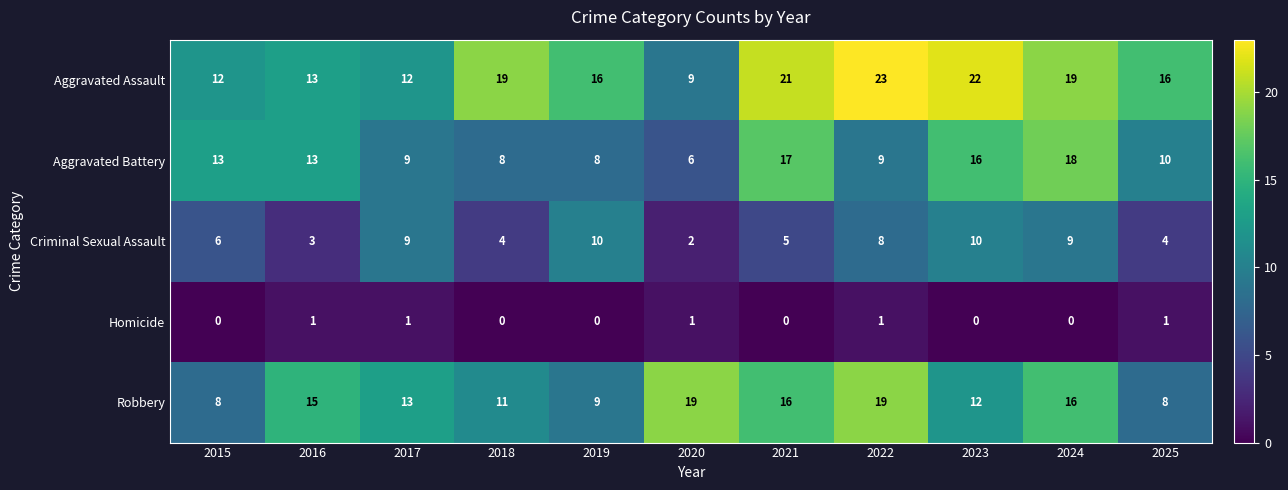

Where does the Robbery series first go above 13?

2016